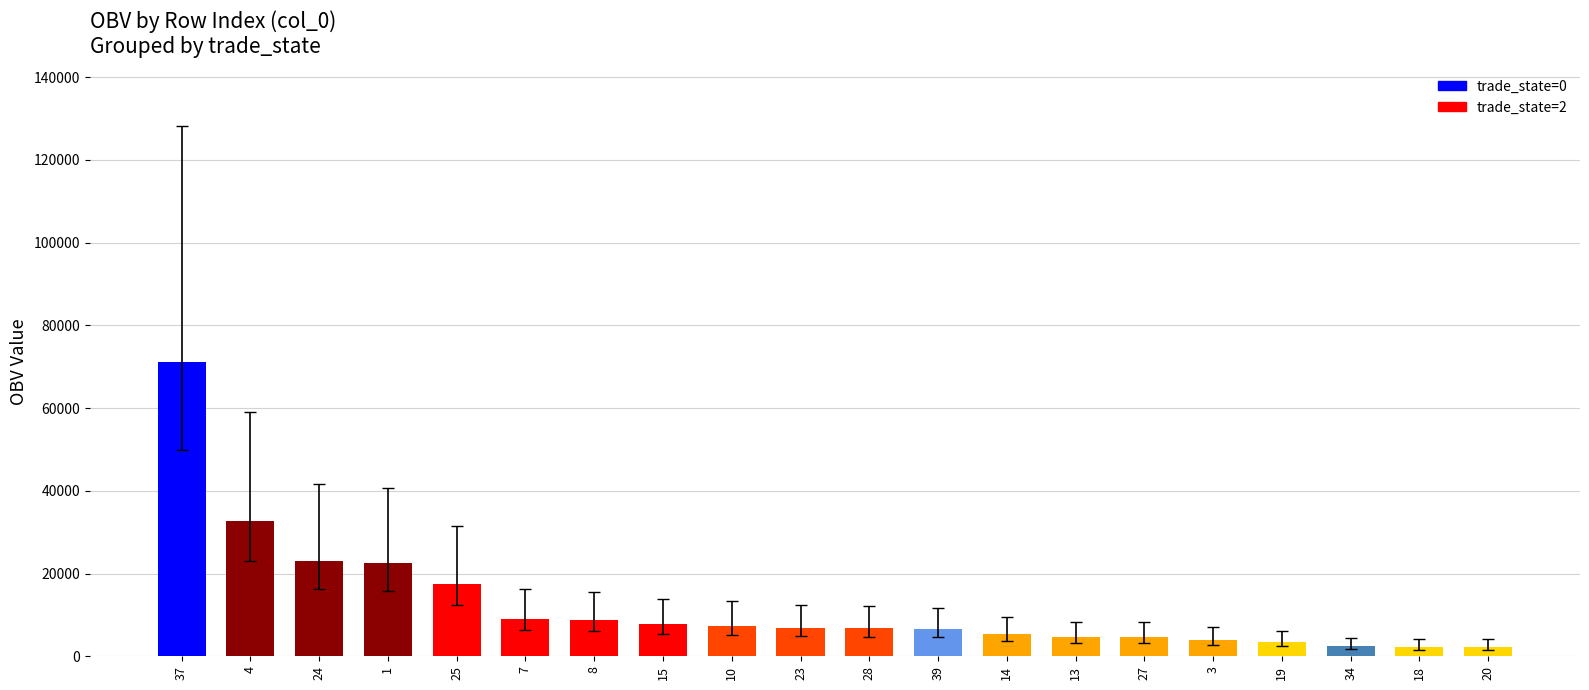

What position from the left is 24?

3